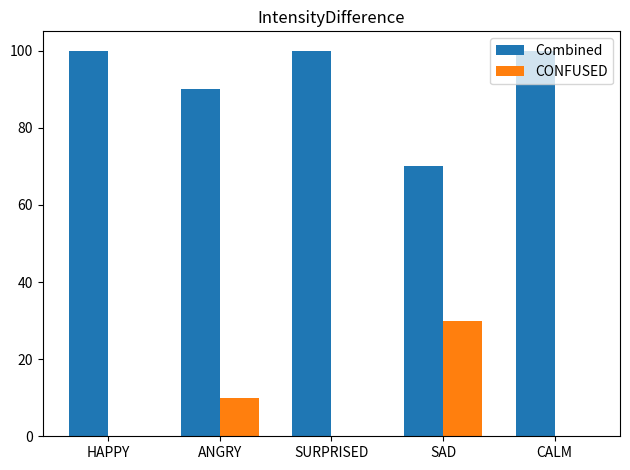

What is the average value of the Combined series?

92